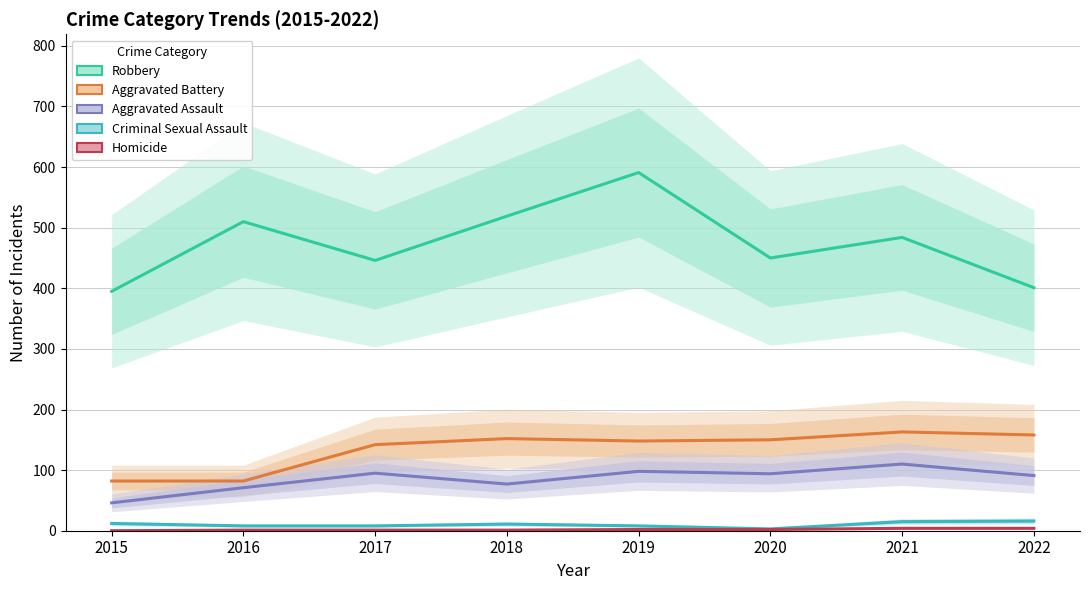

How many values in the Aggravated Assault series are below 94?

4